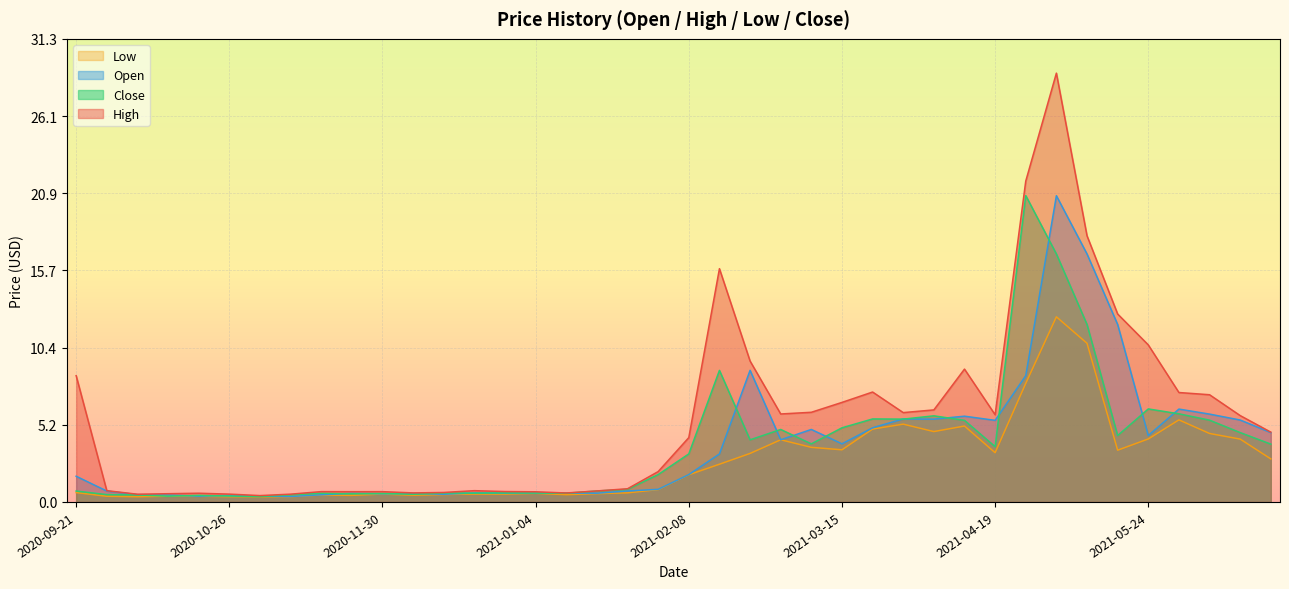

What is the difference between the maximum and minimum values in the Low series?

12.2